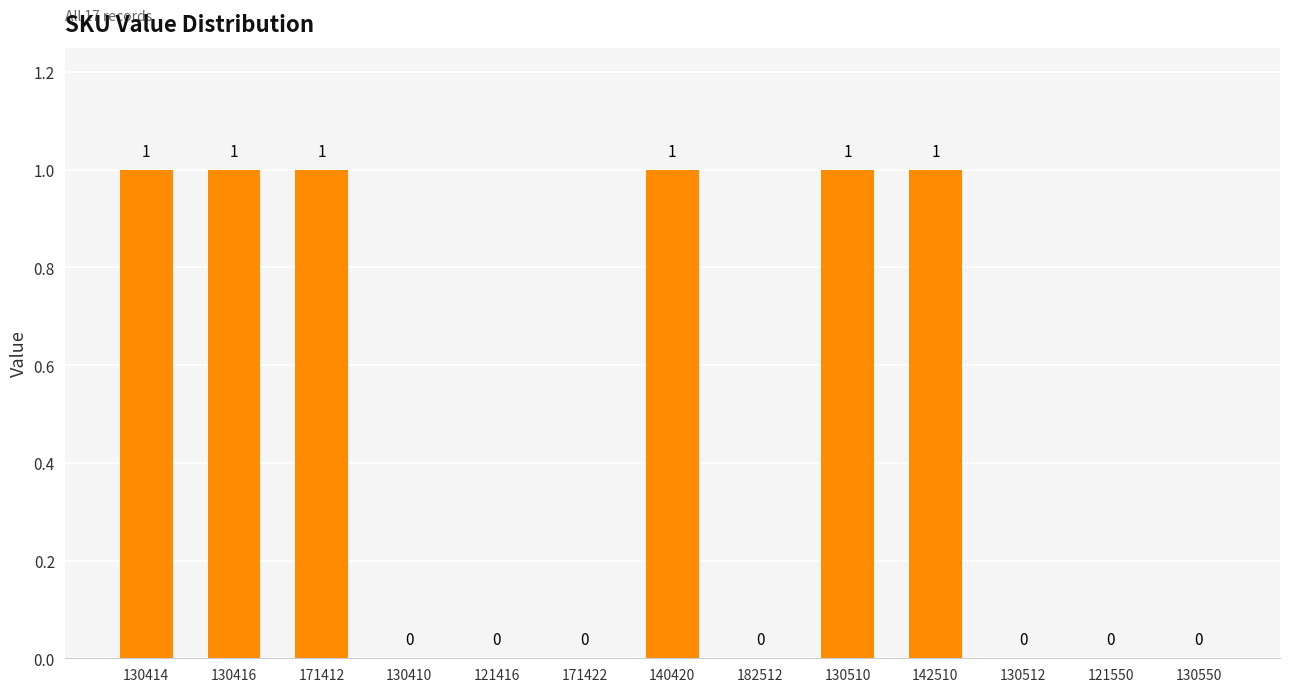

What is the sum of all values?

6